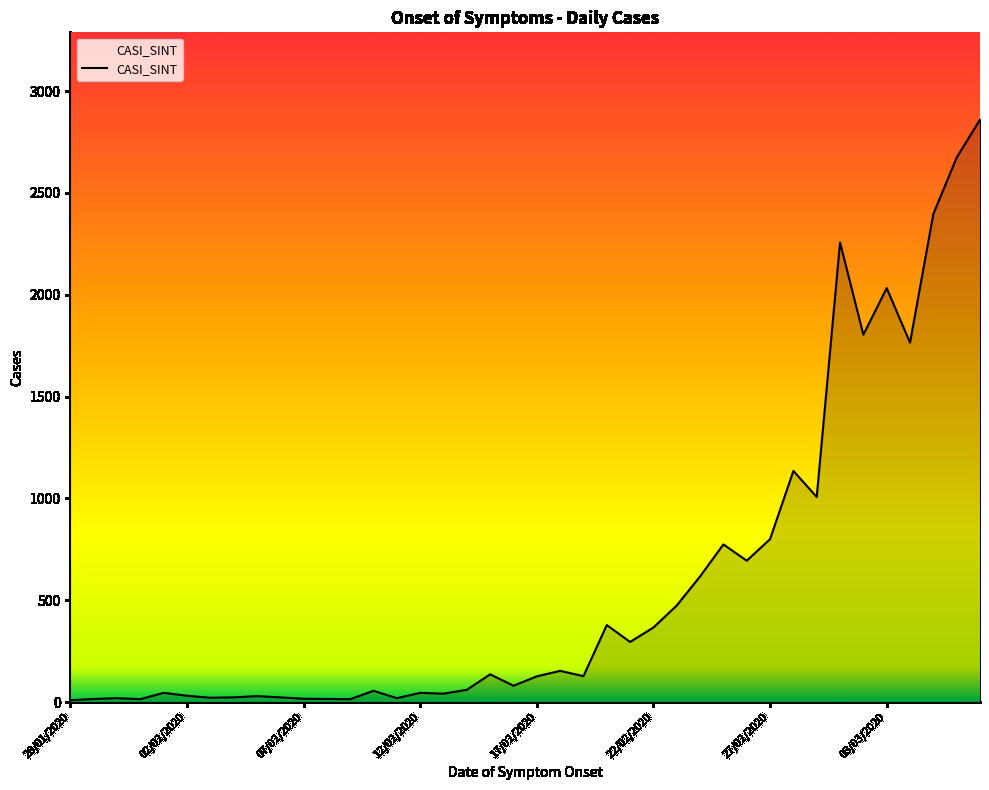

What is the maximum value shown in the chart?

2860